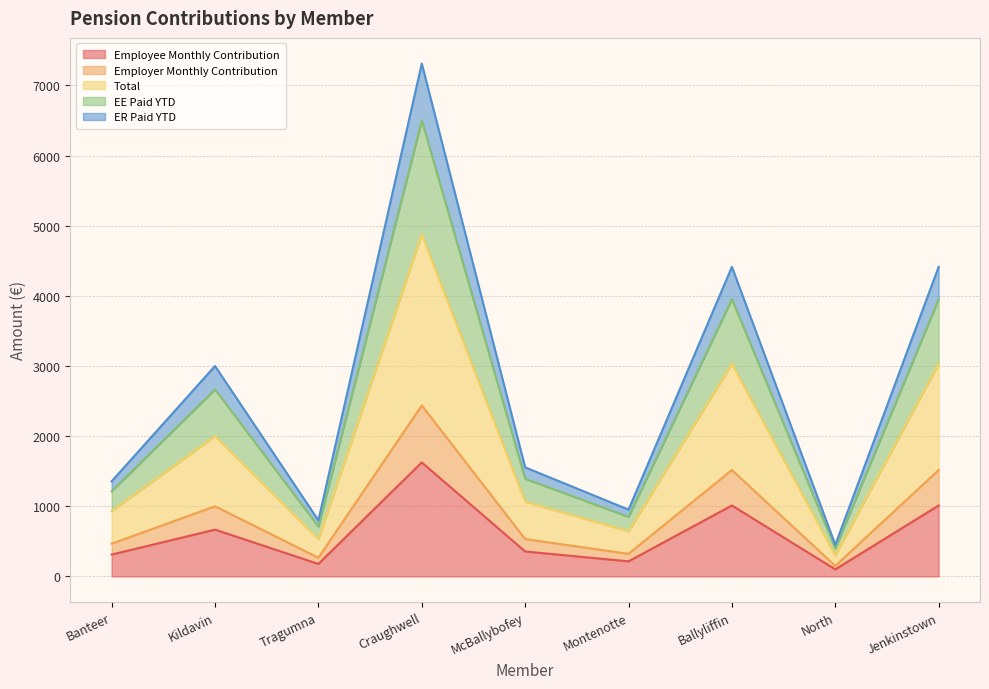

Is it true that Employee Monthly Contribution equals 1010.8 at Ballyliffin?

True